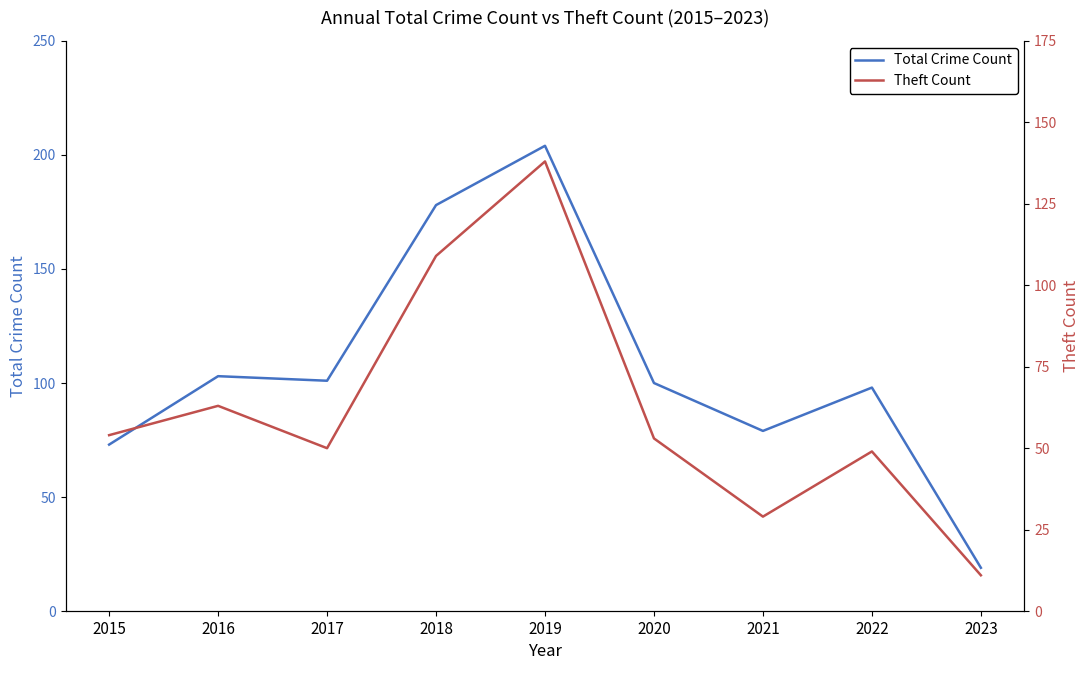

What is the difference between the highest and lowest values at 2022?

49